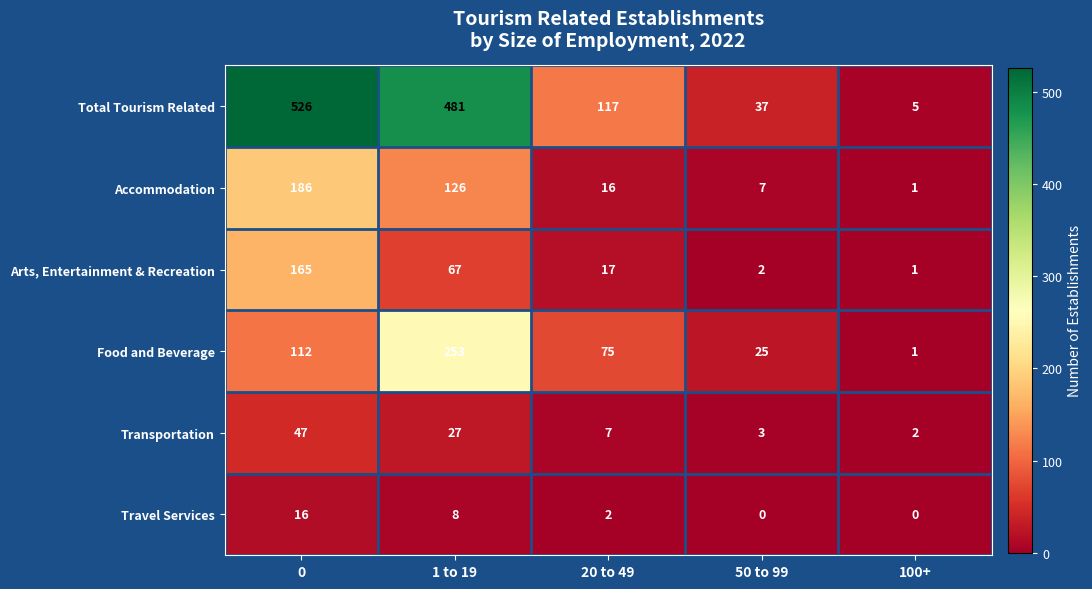

Count the number of data series in this chart.

6